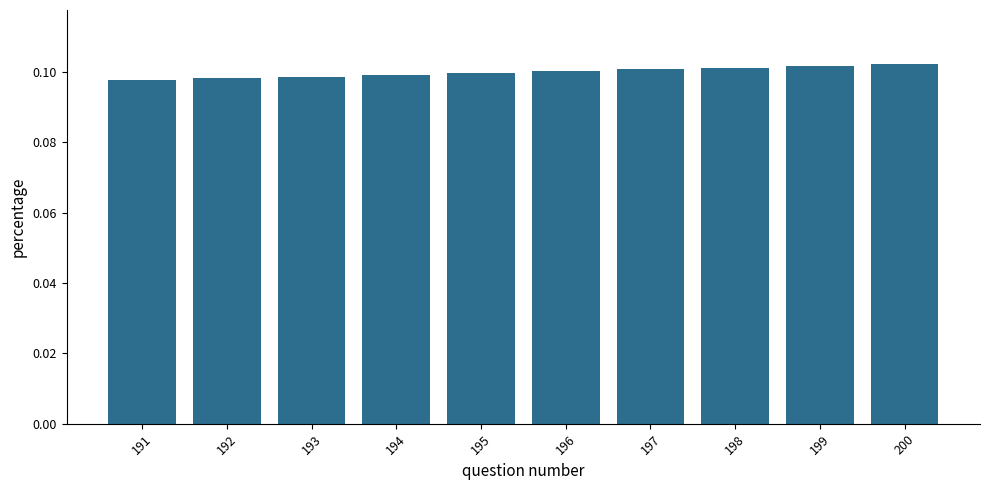

The chart shows a value of 0.2 at 193. True or false?

False